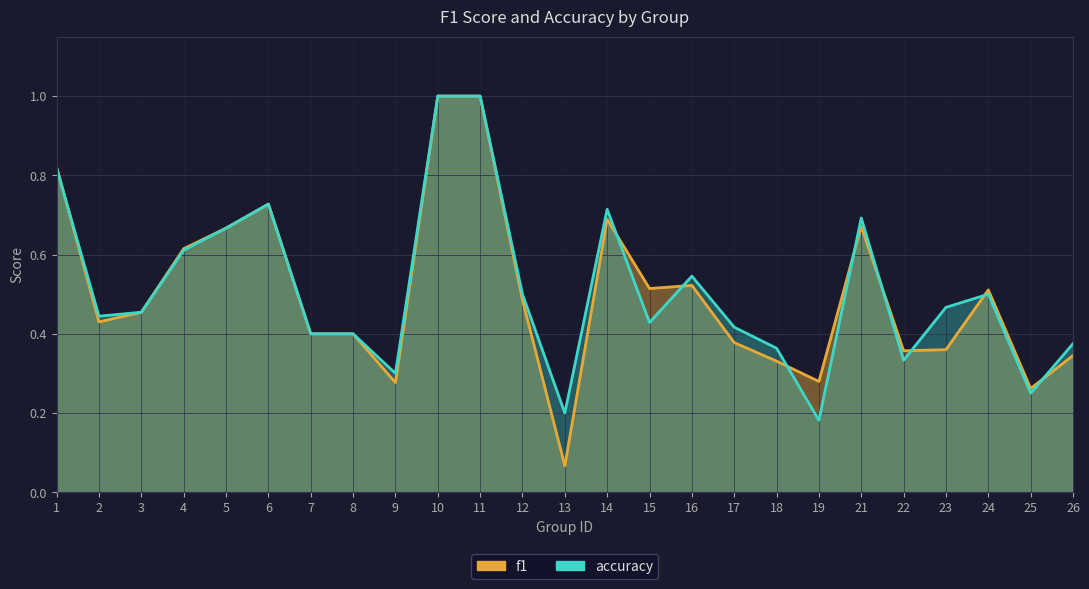

In f1, how many points are higher than both neighbors (excluding endpoints)?

5